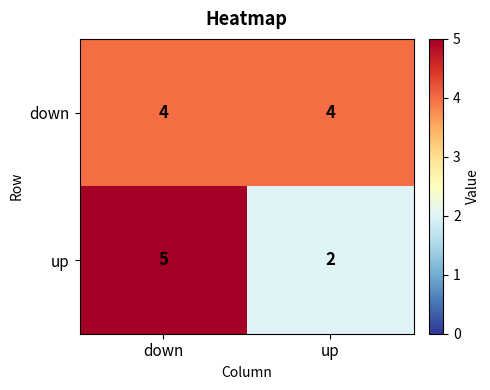

What is the smallest value displayed?

2